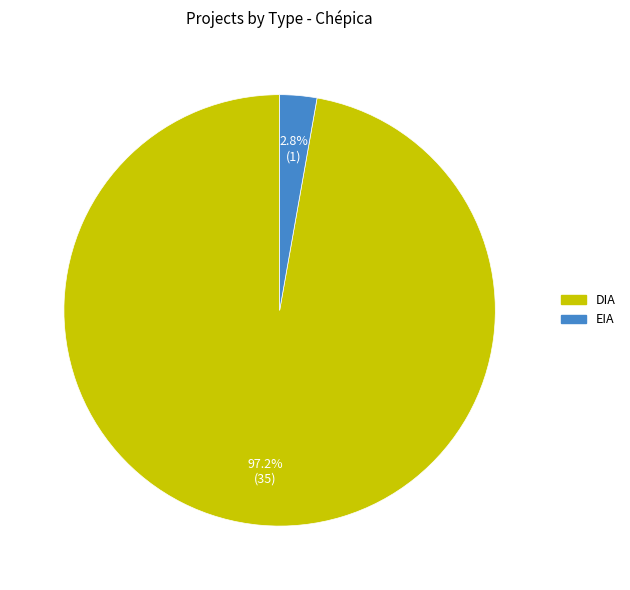

Does any single category account for the majority?

Yes